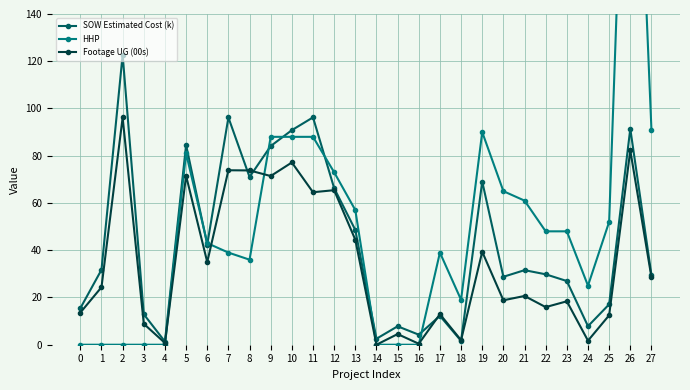

True or false: SOW Estimated Cost (k) has a value of 29.5 at 27.

True